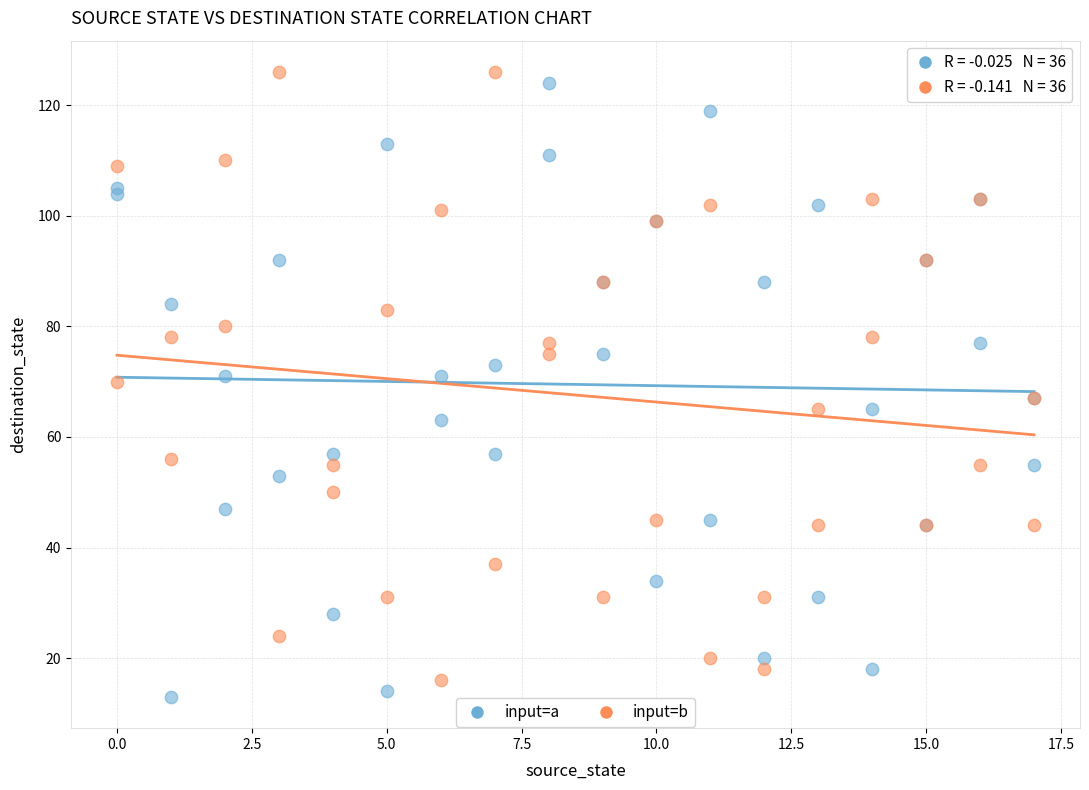

What is the X range (max minus min) for the scatter plot?

17